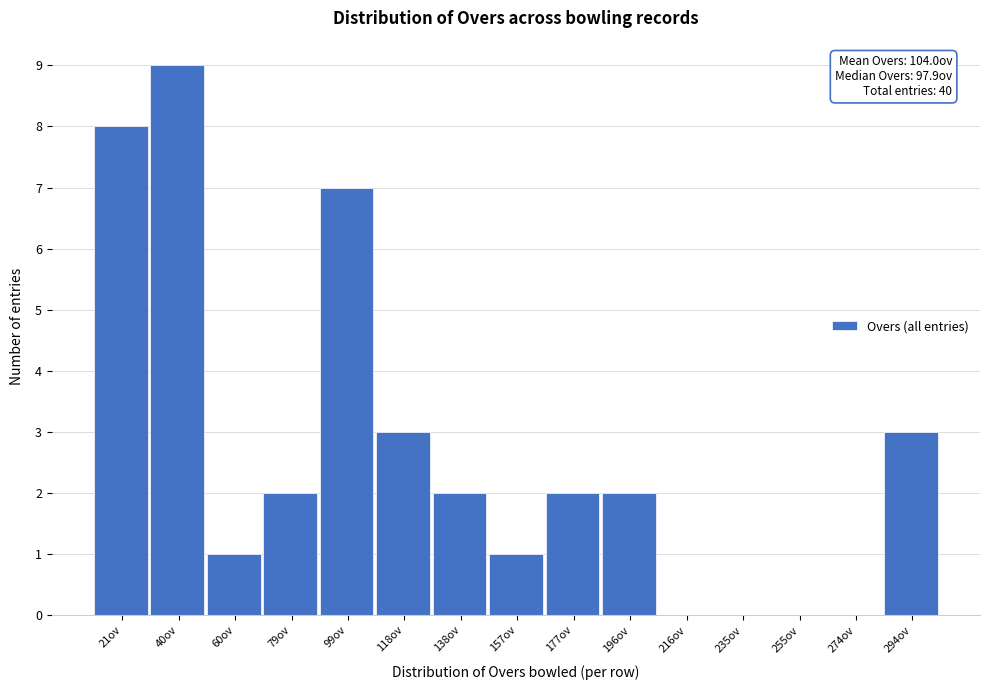

Reading left to right, what are all the values shown in this chart?

21ov=8	40ov=9	60ov=1	79ov=2	99ov=7	118ov=3	138ov=2	157ov=1	177ov=2	196ov=2	216ov=0	235ov=0	255ov=0	274ov=0	294ov=3